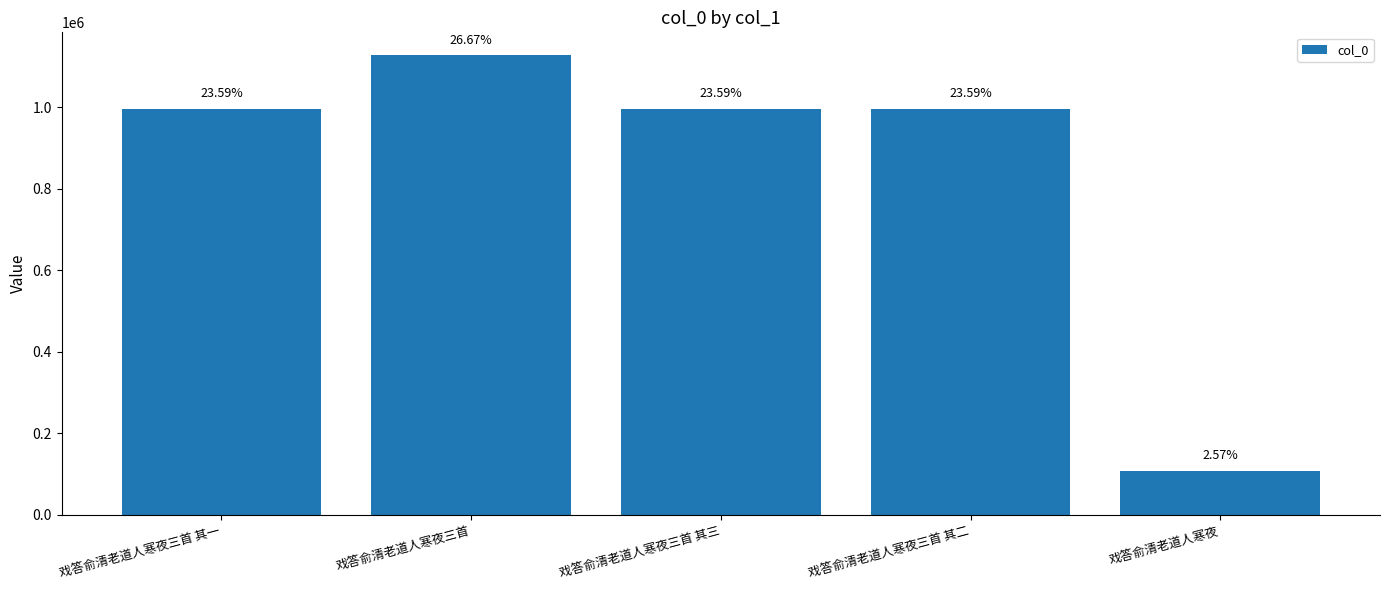

How many bars are there in total?

5